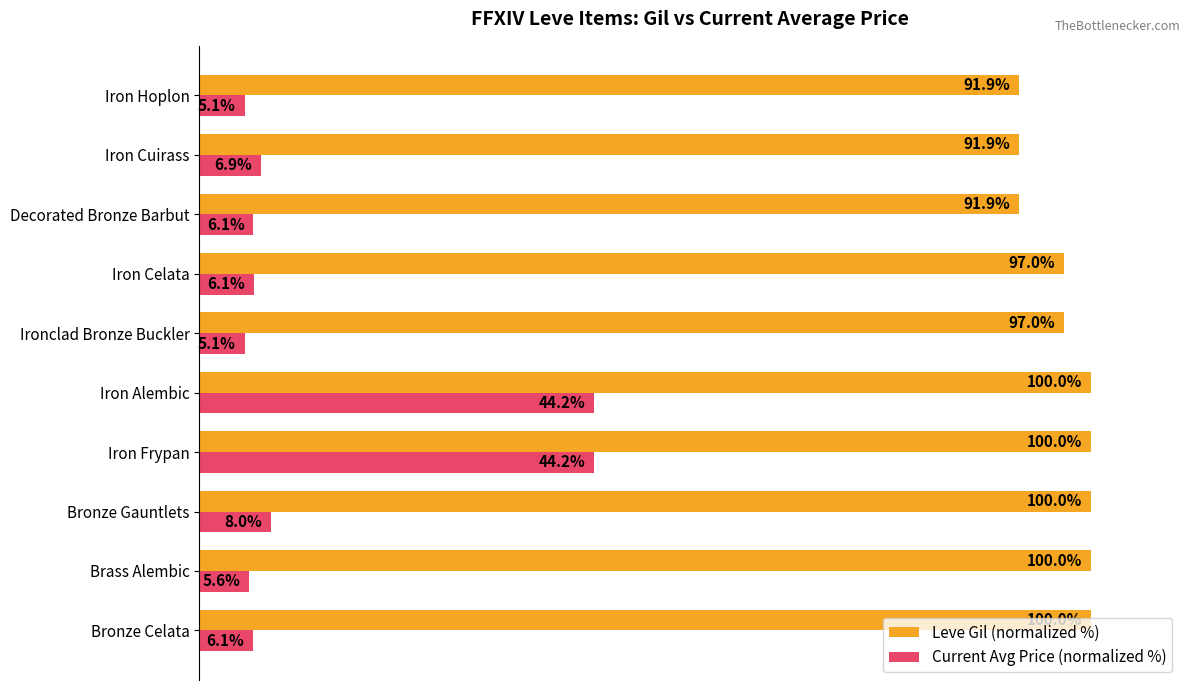

Is the value of Current Avg Price (normalized %) at Iron Alembic greater than the value of Leve Gil (normalized %) at Iron Cuirass?

No